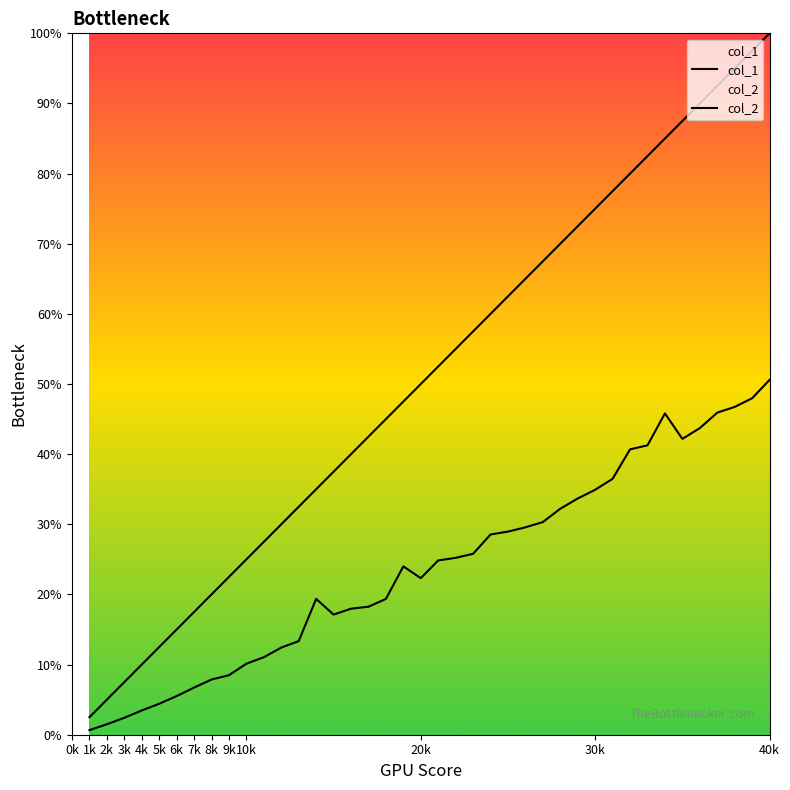

What is the value of the col_2 point at the 29th from the left?

33.7